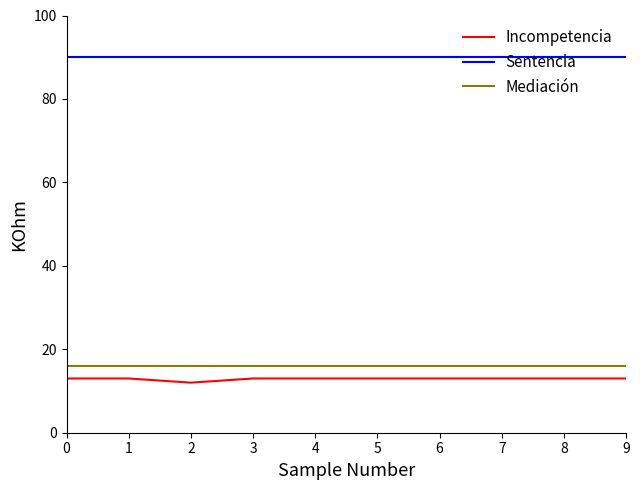

How many categories are shown in the chart?

10